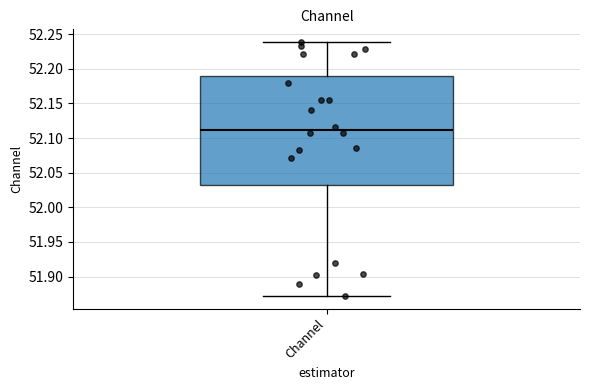

Transcribe this box plot: give where the median line is, the range the box spans, and where the two whiskers end, as read against the y-axis. The values are not printed on the chart, so give them approximately, as read against the axis.

median 52.110, box 52.035 to 52.190, whiskers 51.870 to 52.240